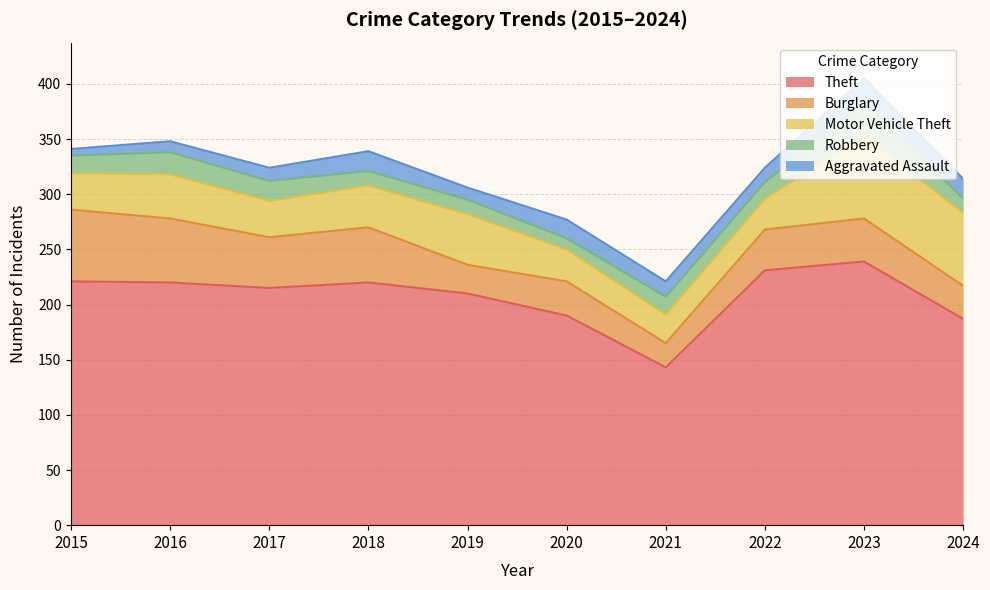

Rank the series by their maximum value, from highest to lowest.

Theft, Motor Vehicle Theft, Burglary, Robbery, Aggravated Assault